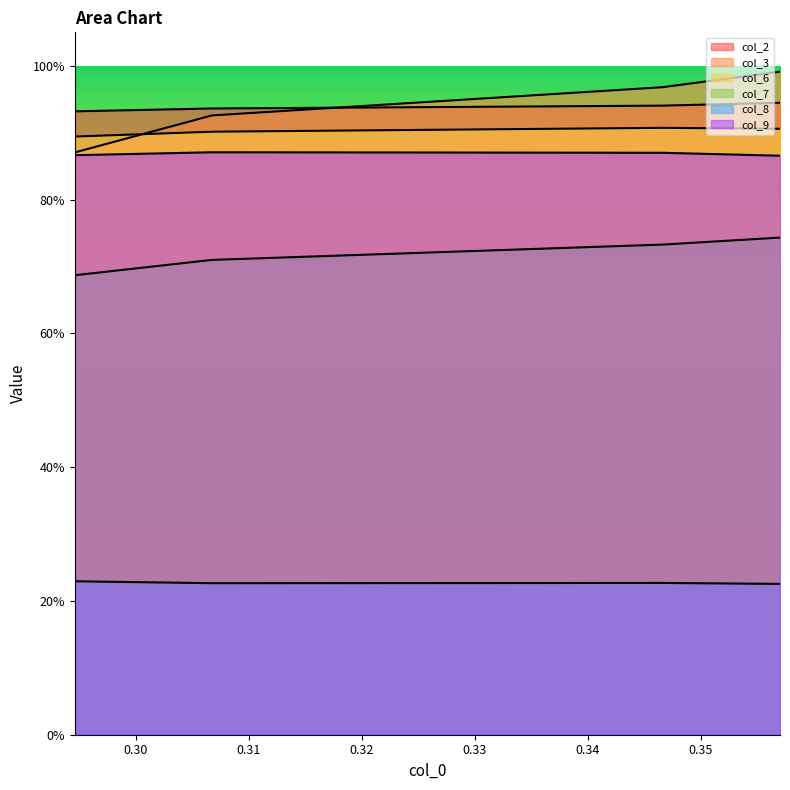

Which has a higher value, 0.357019064 or 0.346620451?

0.357019064